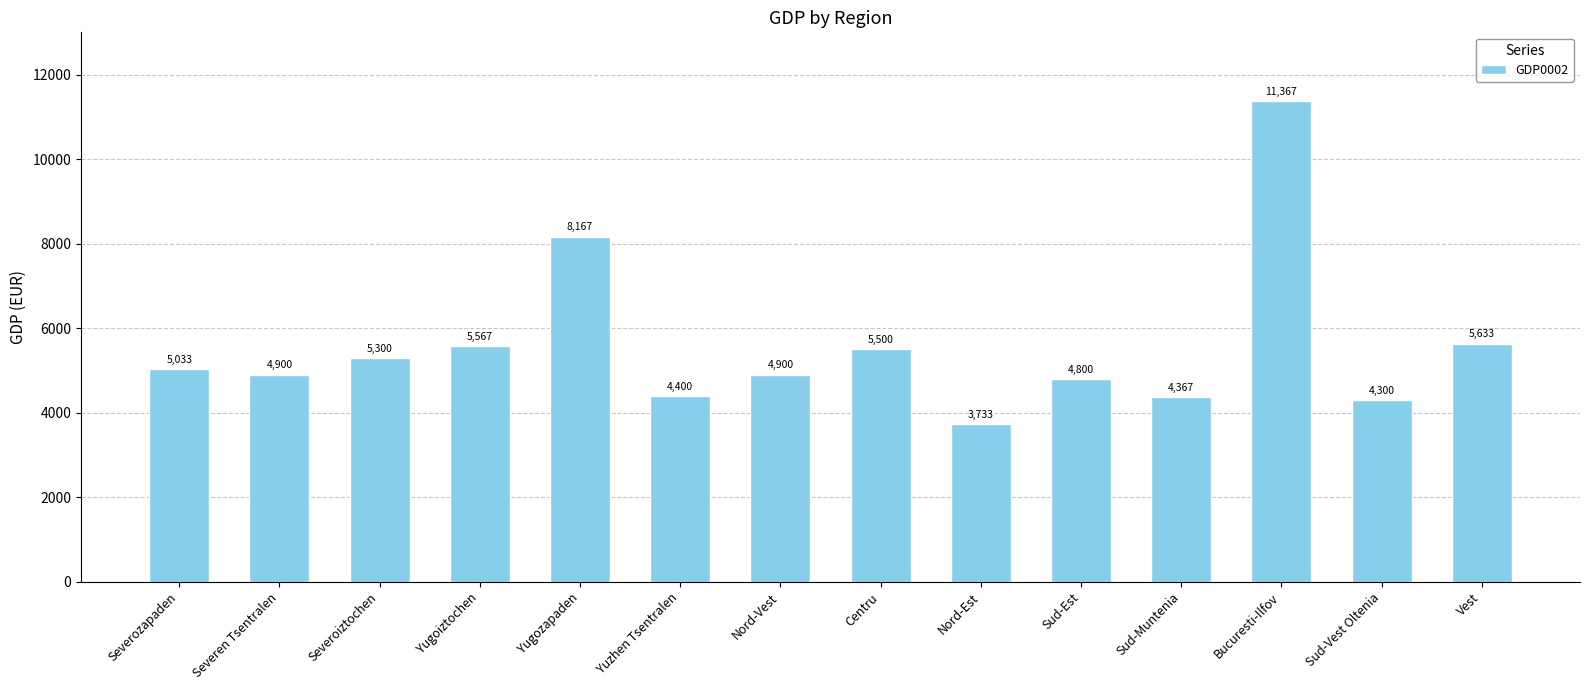

What is the sum of all values?

77967